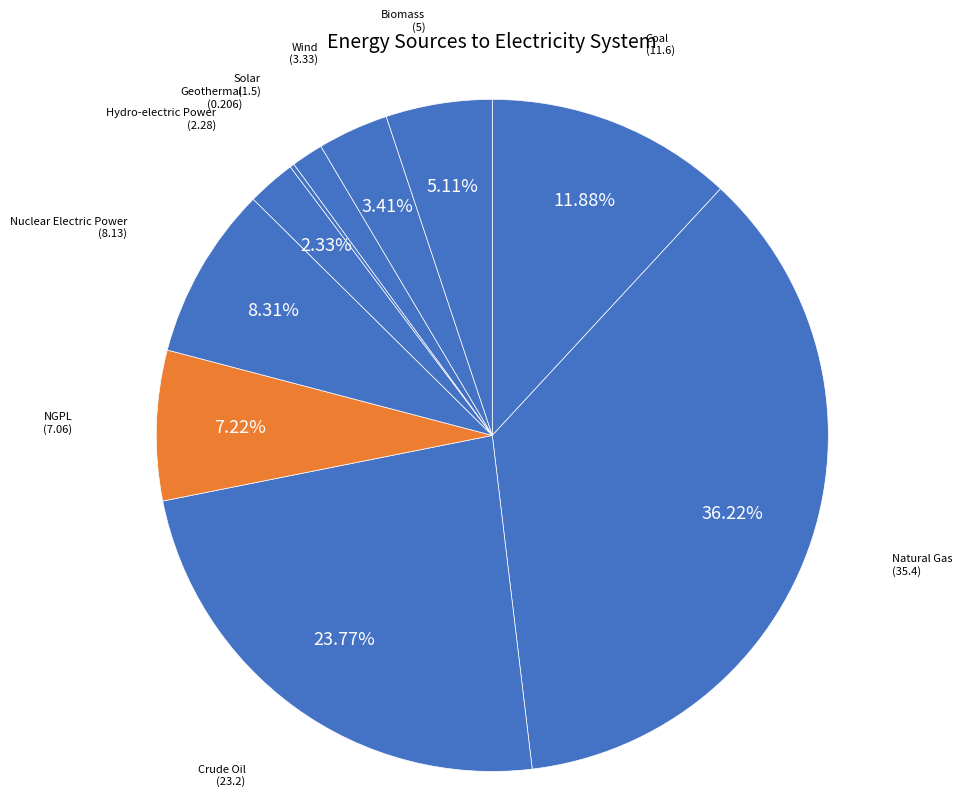

Combined, do Crude Oil and Natural Gas account for over 50%?

Yes